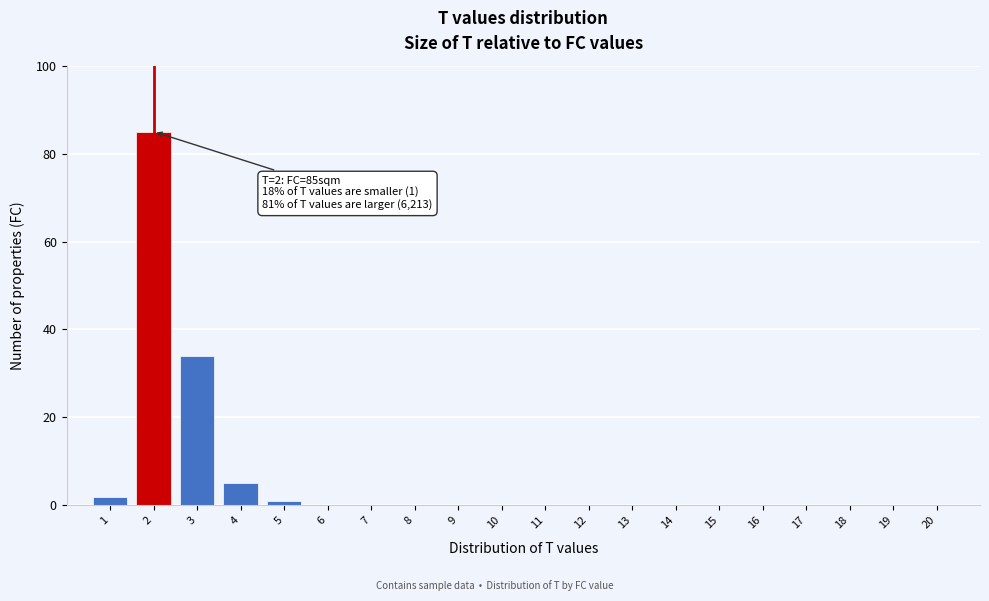

Reading right to left, what are all the values shown in this chart?

20=0	19=0	18=0	17=0	16=0	15=0	14=0	13=0	12=0	11=0	10=0	9=0	8=0	7=0	6=0	5=1	4=5	3=34	2=85	1=2